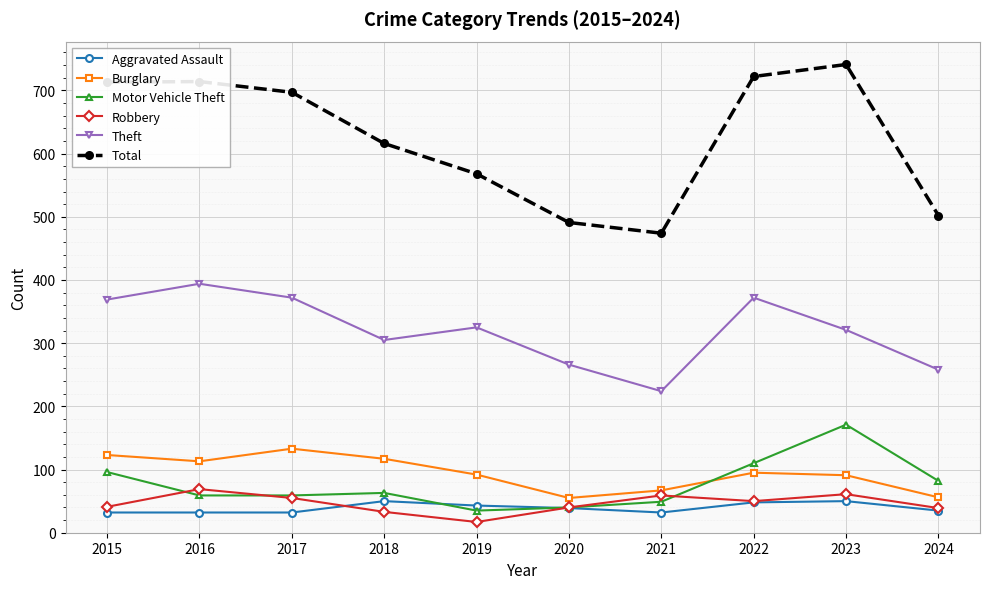

True or false: Burglary and Motor Vehicle Theft cross at least once.

True